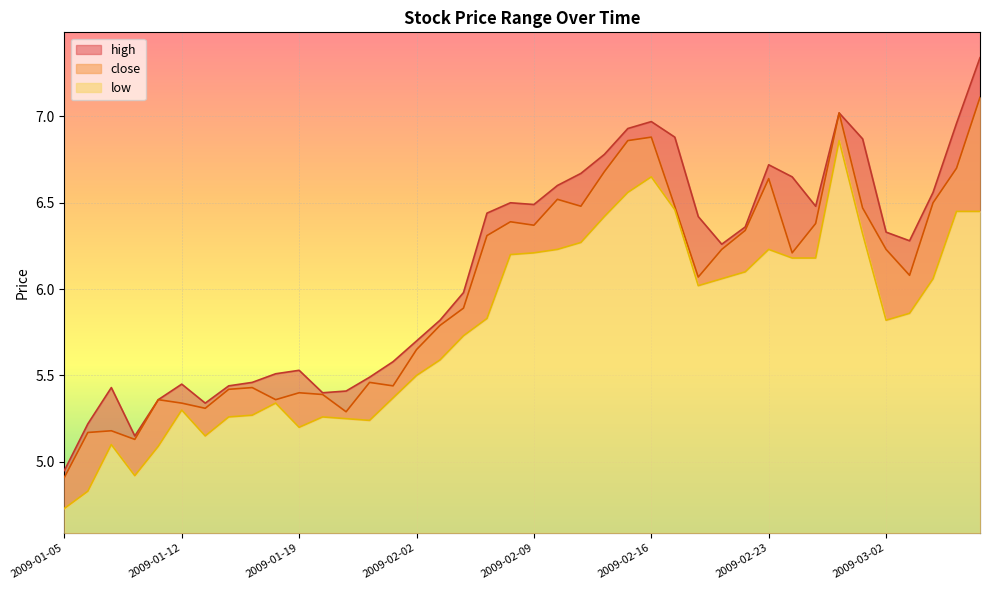

Which has a higher value, 2009-02-23 or 2009-02-25?

2009-02-23